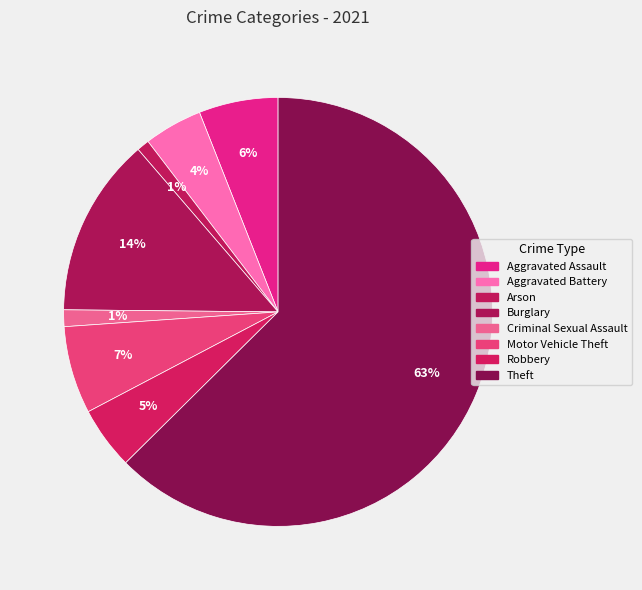

To the nearest percent, what is the combined percentage of Aggravated Assault and Aggravated Battery?

10%